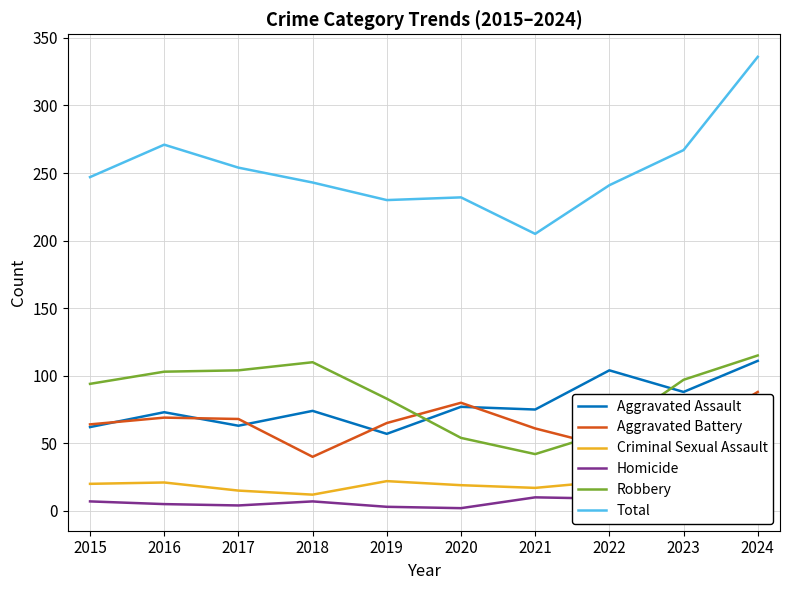

Reading right to left, extract all data points from this chart.

Aggravated Assault: 111	88	104	75	77	57	74	63	73	62
Aggravated Battery: 88	55	47	61	80	65	40	68	69	64
Criminal Sexual Assault: 19	22	22	17	19	22	12	15	21	20
Homicide: 3	5	9	10	2	3	7	4	5	7
Robbery: 115	97	59	42	54	83	110	104	103	94
Total: 336	267	241	205	232	230	243	254	271	247